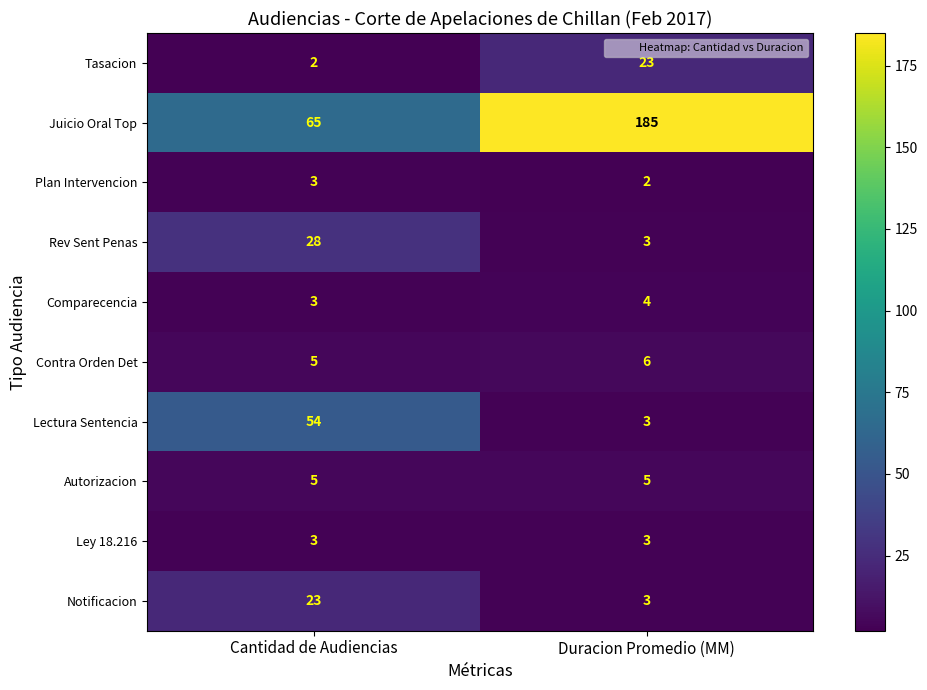

What is the spread (max minus min) of values at Duracion Promedio (MM)?

183